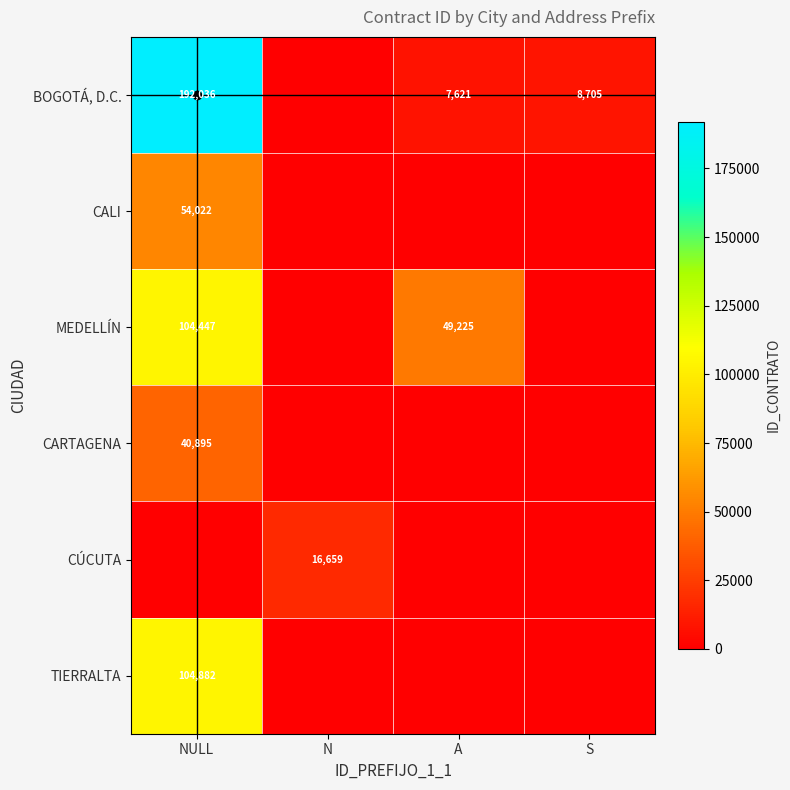

List the series in order of their peak value, highest first.

BOGOTÁ, D.C., TIERRALTA, MEDELLÍN, CALI, CARTAGENA, CÚCUTA